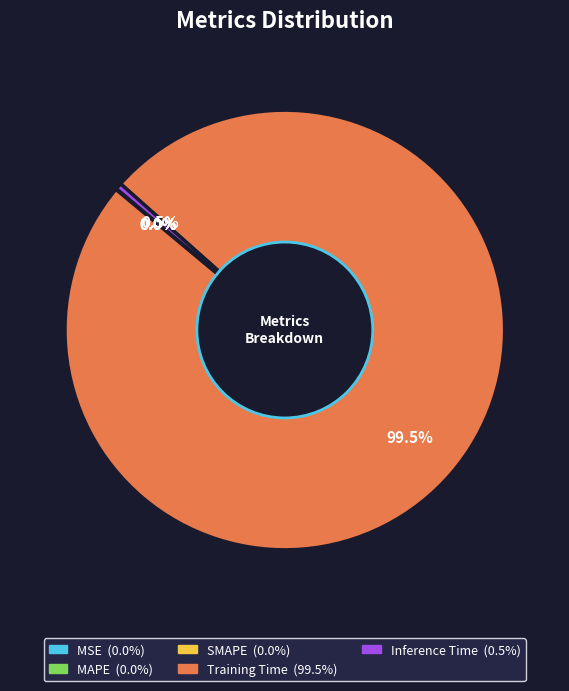

What percentage is NOT represented by Training Time?

0.5%